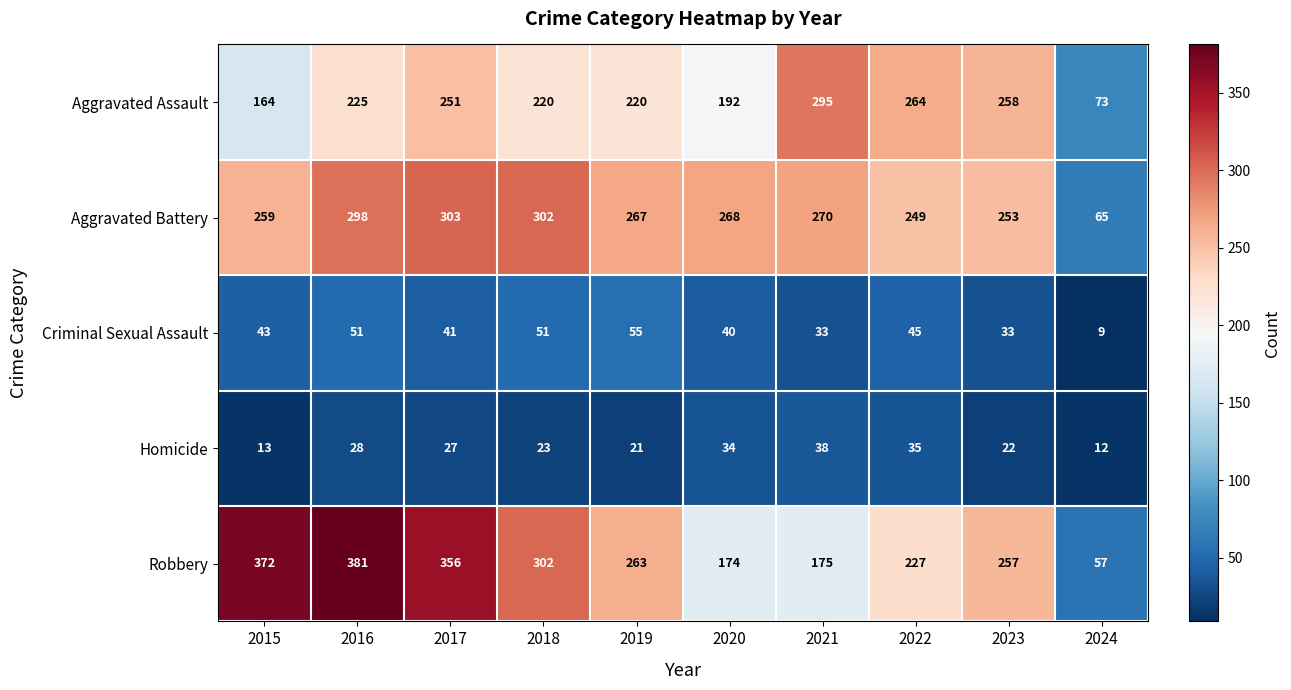

Is it true that Aggravated Assault equals 164 at 2015?

True